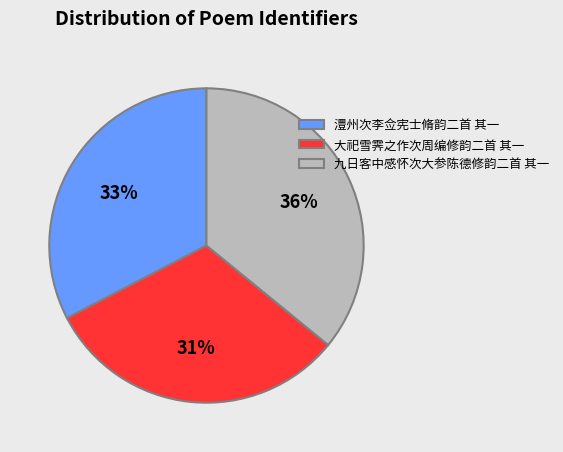

Rank the categories by value from highest to lowest.

九日客中感怀次大参陈德修韵二首 其一, 澧州次李佥宪士脩韵二首 其一, 大祀雪霁之作次周编修韵二首 其一